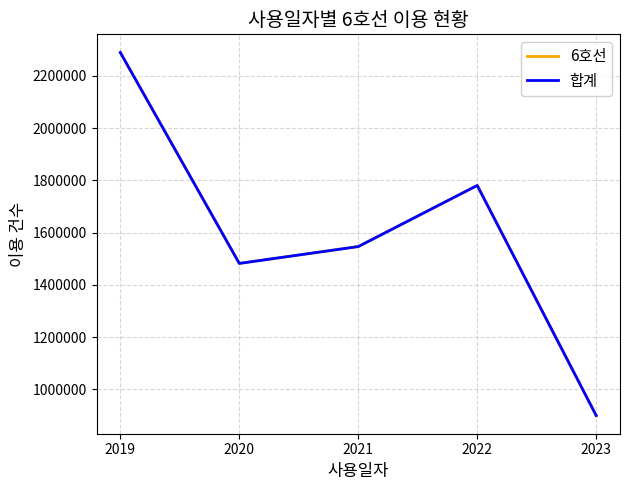

True or false: 합계 and 6호선 intersect in this chart.

False